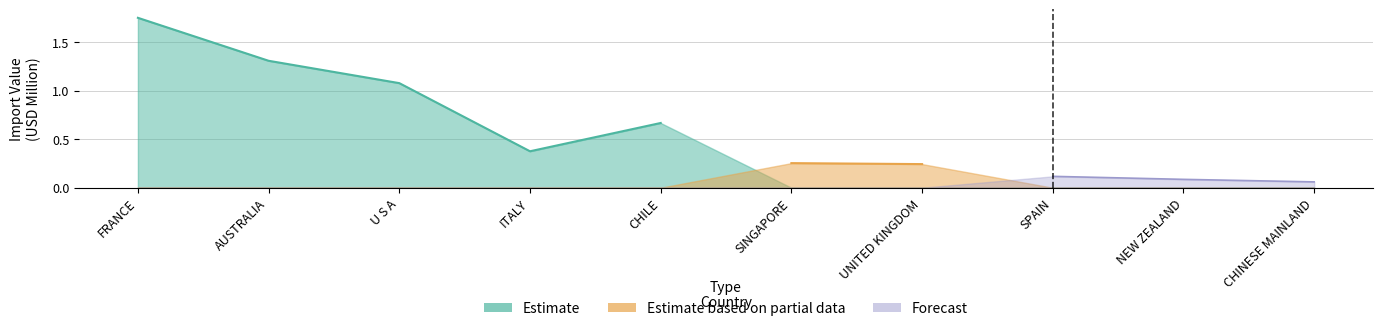

What is the average value of the Estimate series?

0.7